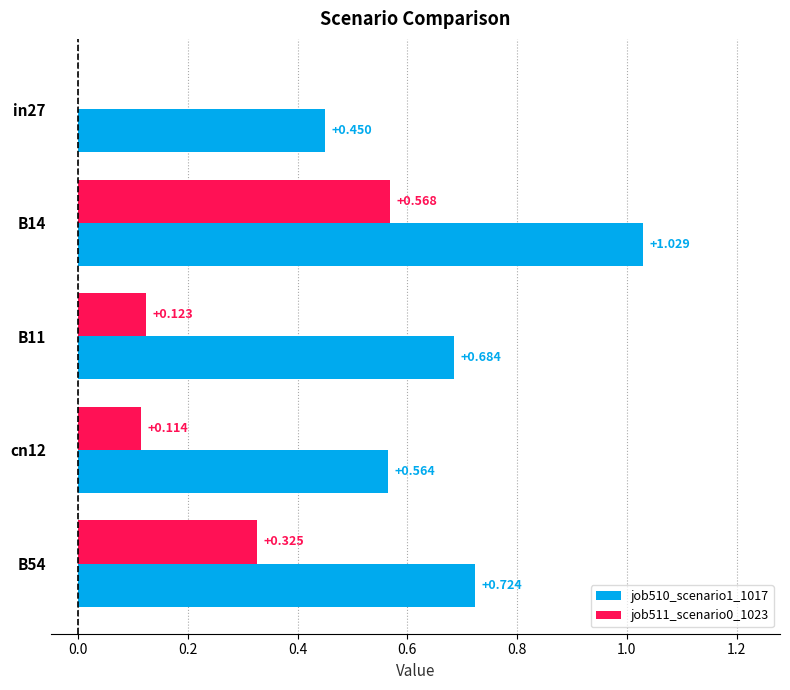

Is the value of job510_scenario1_1017 at in27 greater than the value of job511_scenario0_1023 at B11?

Yes